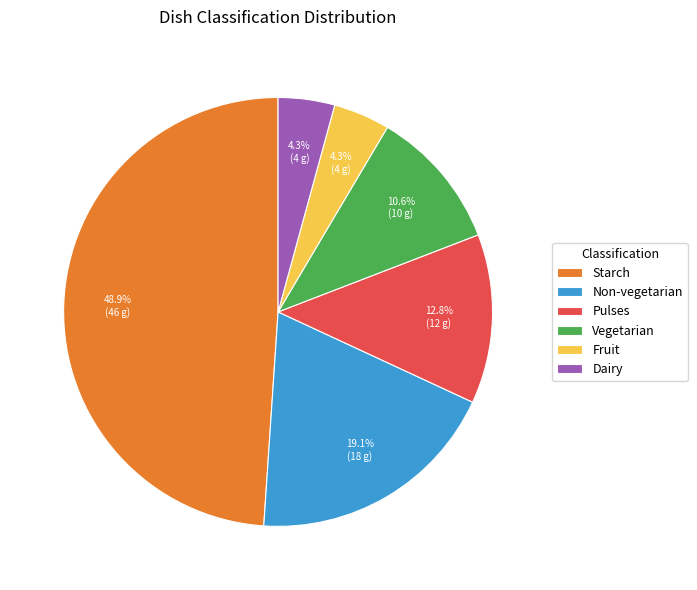

To the nearest percent, what is the average slice percentage?

17%